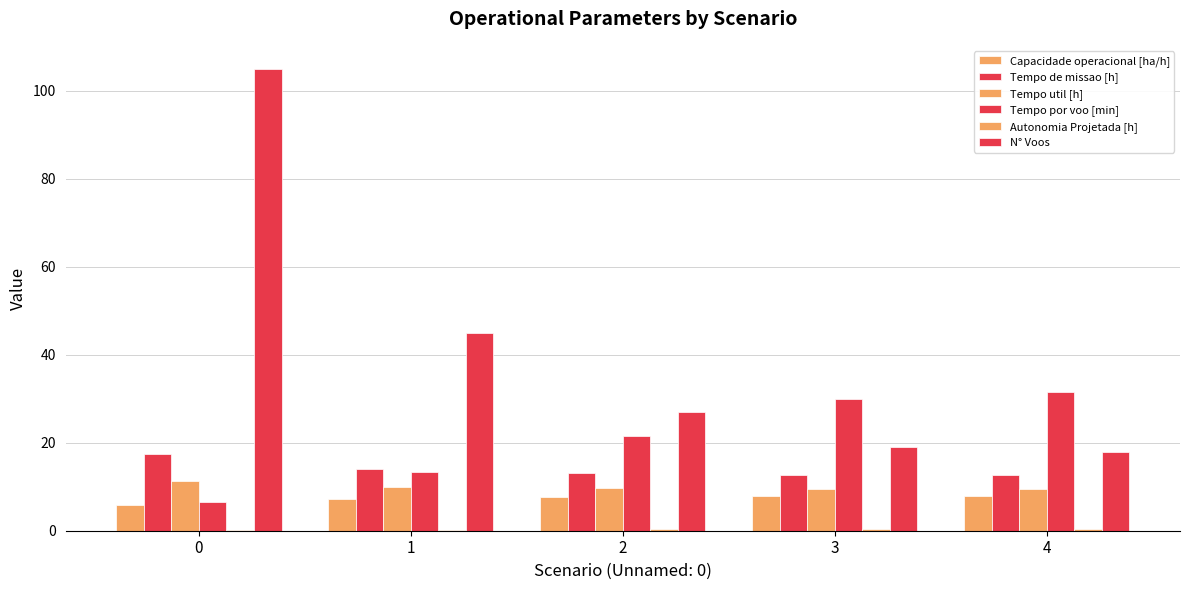

What is the total value across all series at 1?

89.8